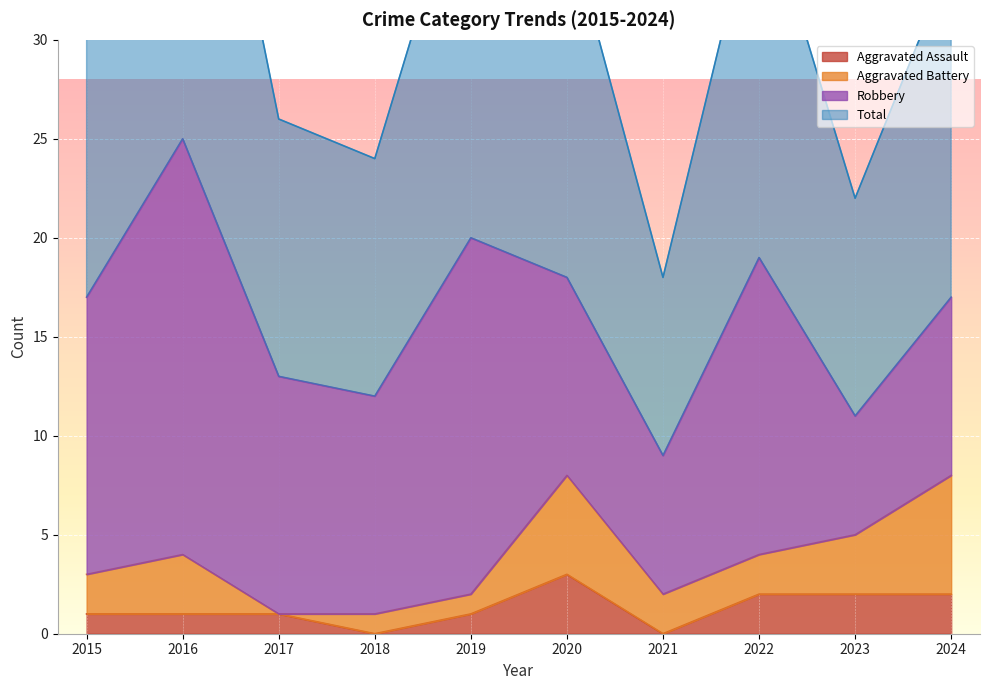

What is the maximum value for Aggravated Assault?

3